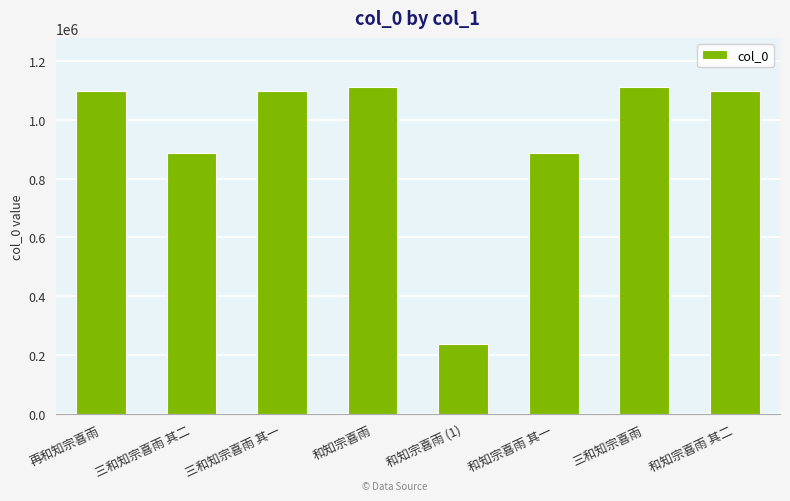

What is the value of the 8th bar from the left?

1097067